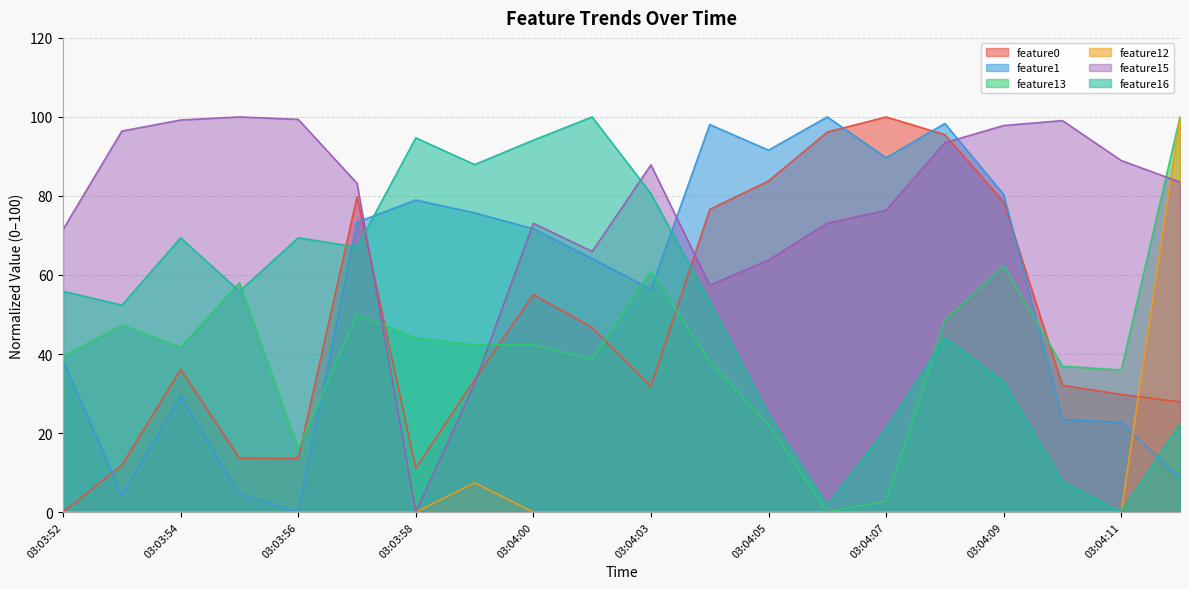

What is the total value across all series at 03:04:05?

285.9